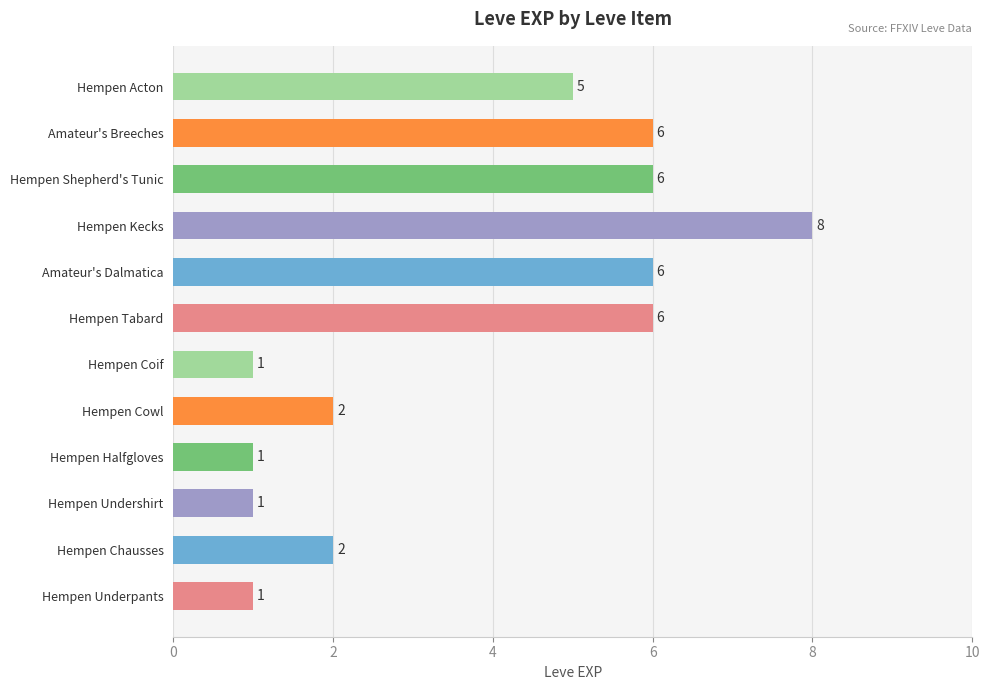

What is the average value?

4